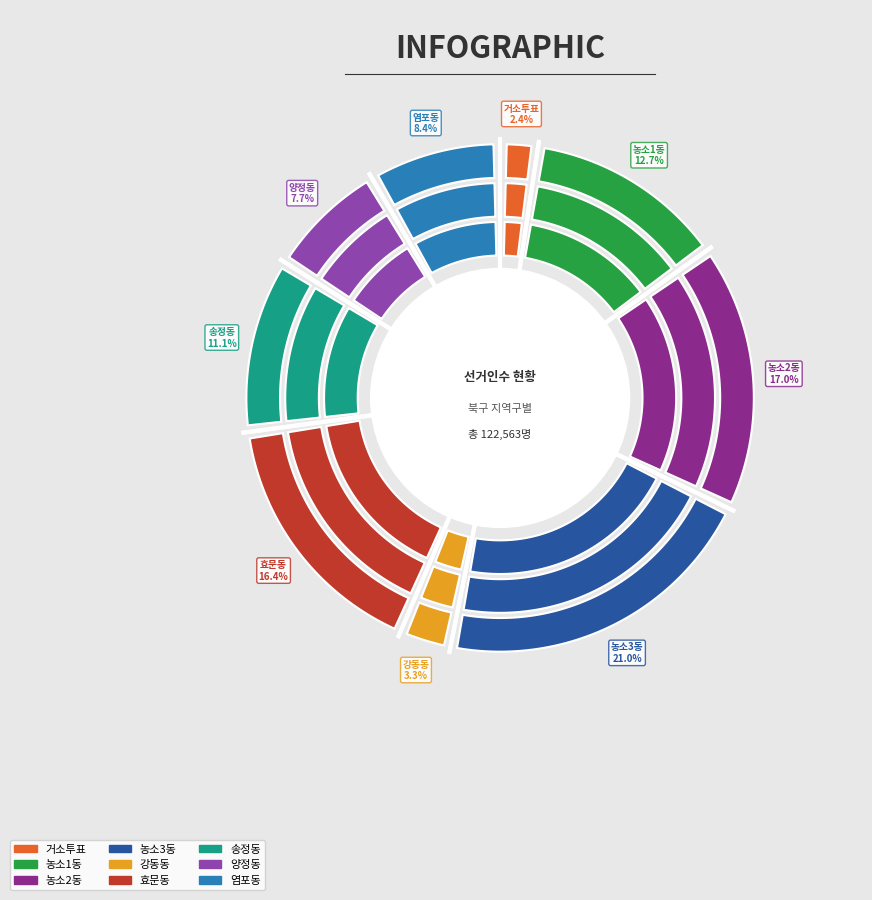

Is the sum of 염포동 and 거소투표 greater than half?

No